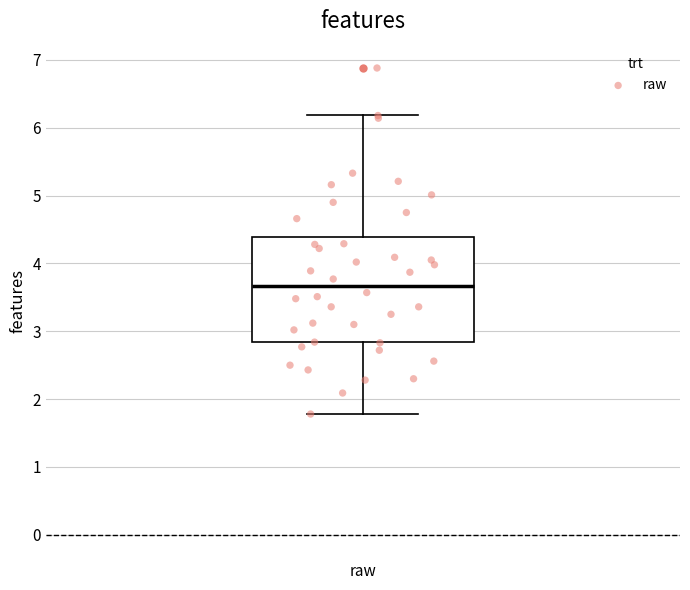

Transcribe this box plot: give where the median line is, the range the box spans, and where the two whiskers end, as read against the y-axis. The values are not printed on the chart, so give them approximately, as read against the axis.

median 3.7, box 2.8 to 4.4, whiskers 1.8 to 6.2